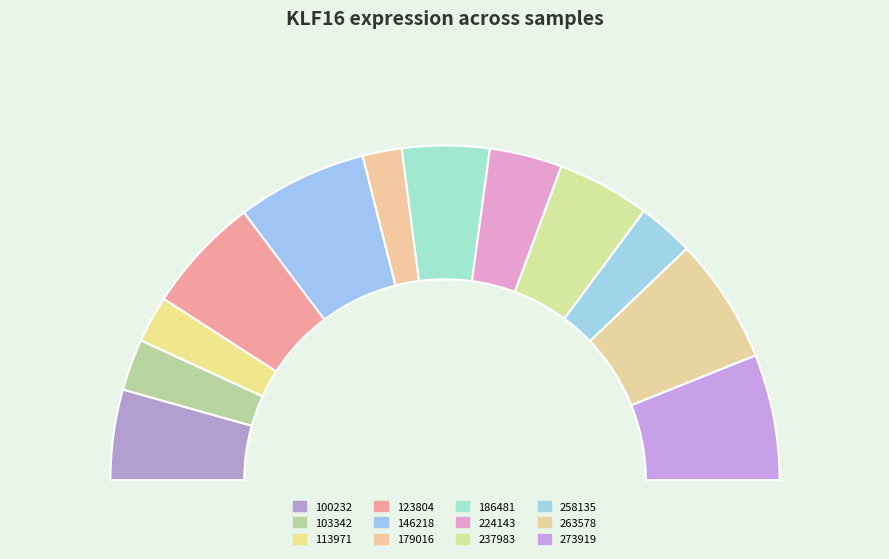

What is the smallest slice in the pie chart?

179016